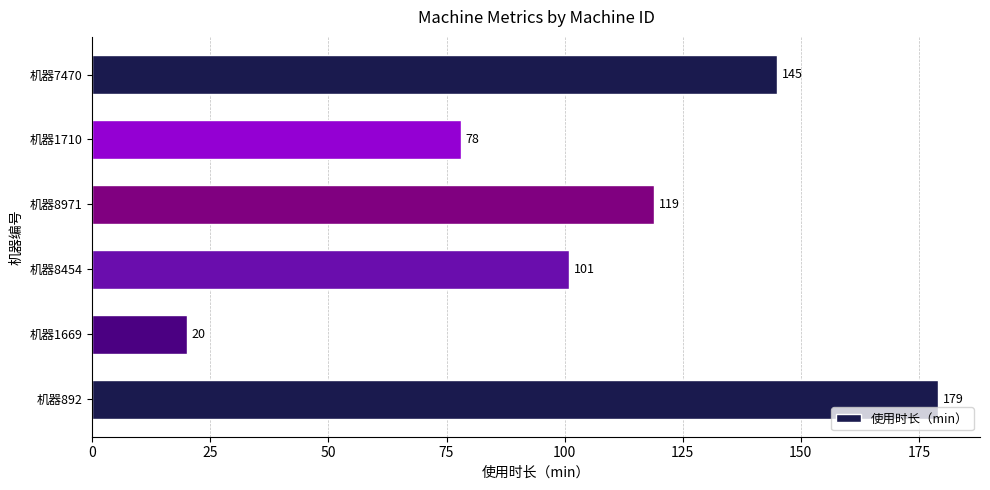

The value at 机器892 is 294. True or false?

False